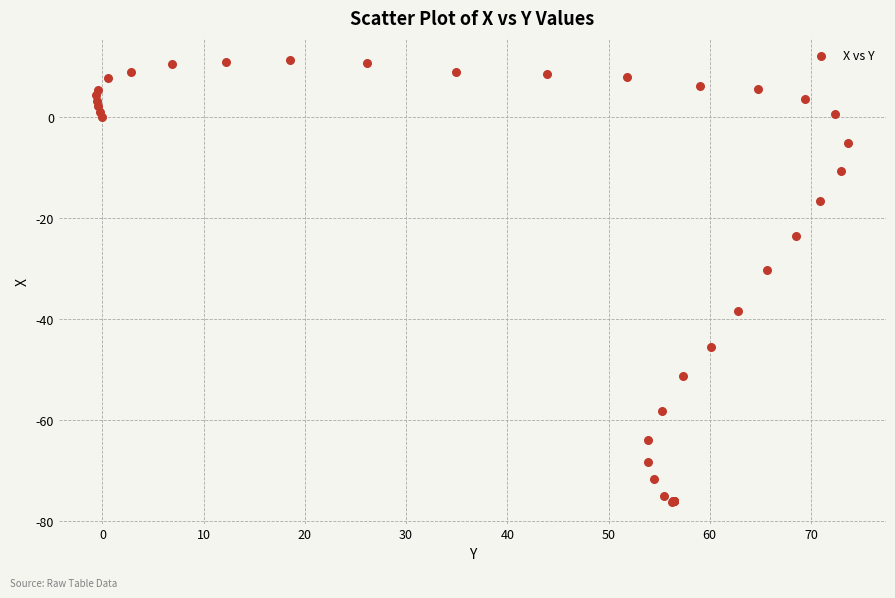

What Y value in the scatter plot is closest to -32?

-30.3